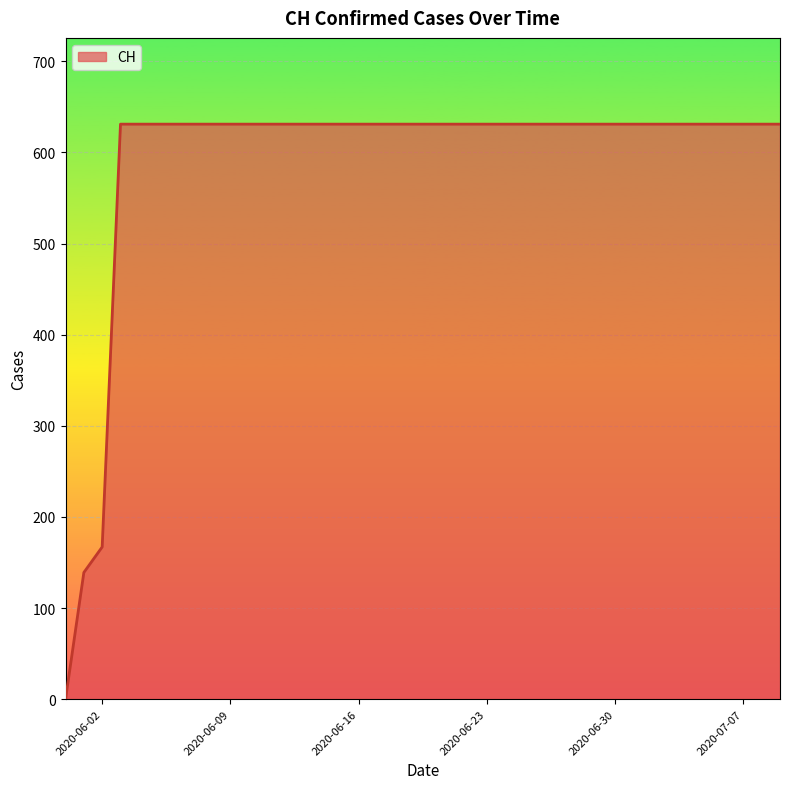

What is the difference between the maximum and minimum values?

631